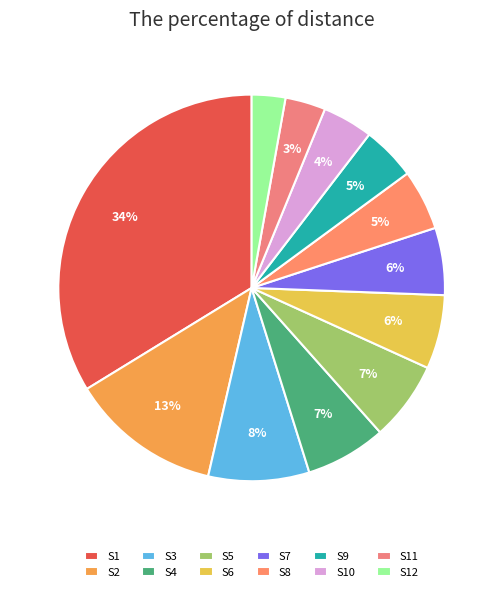

Do S1 and S5 together represent more than half of the pie?

No